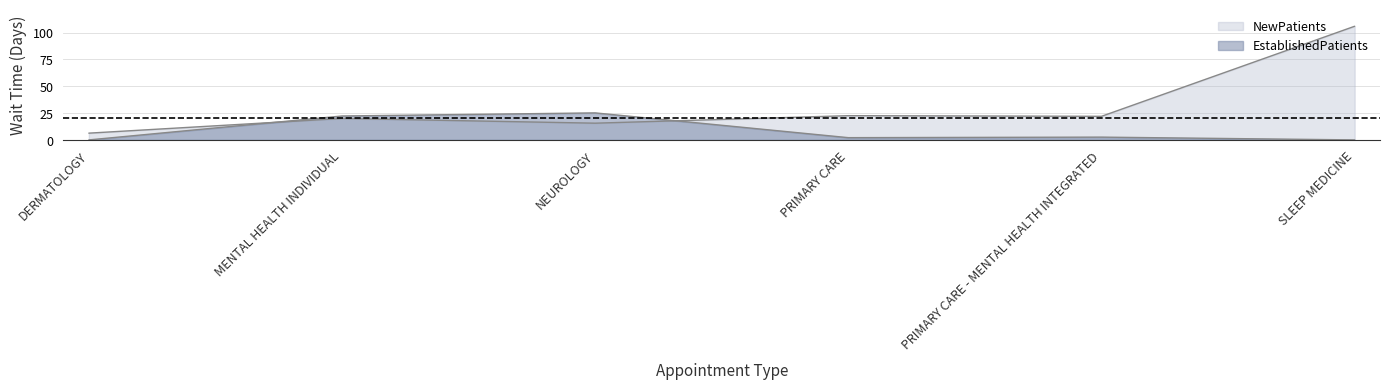

Reading left to right, extract all data points from this chart.

NewPatients: 6.3	20.0	15.6	22.6	22.0	106.0
EstablishedPatients: 0.0	22.3	25.2	2.1	2.6	0.0